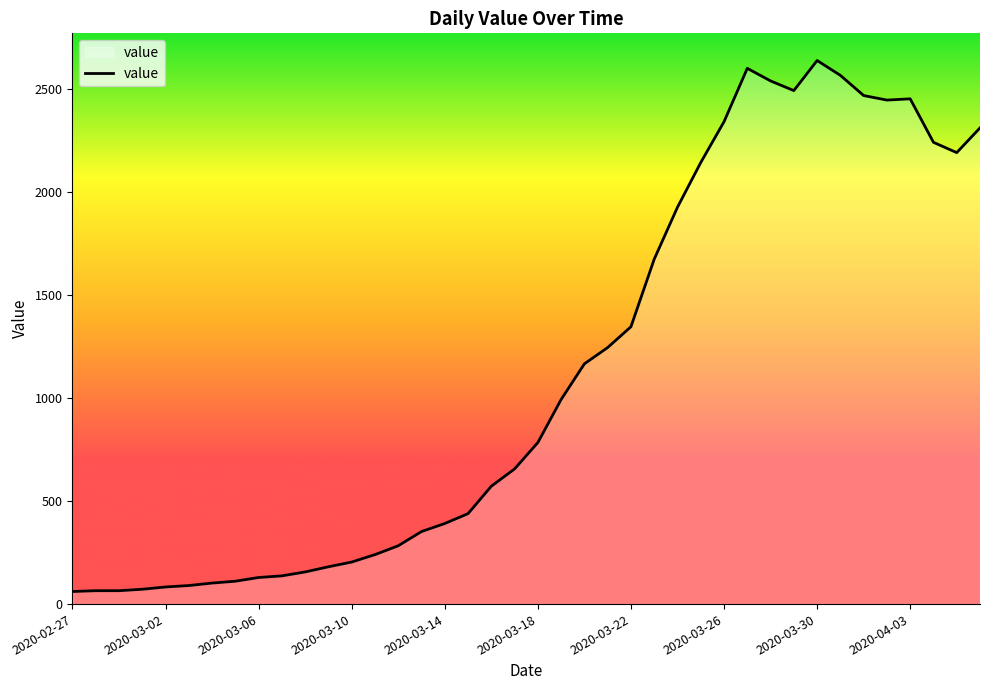

What is the minimum value shown in the chart?

61